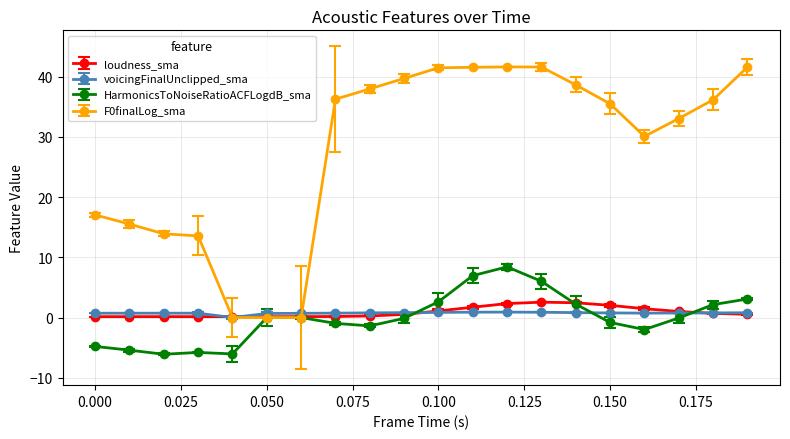

Is this an area chart (filled region under the line)?

No